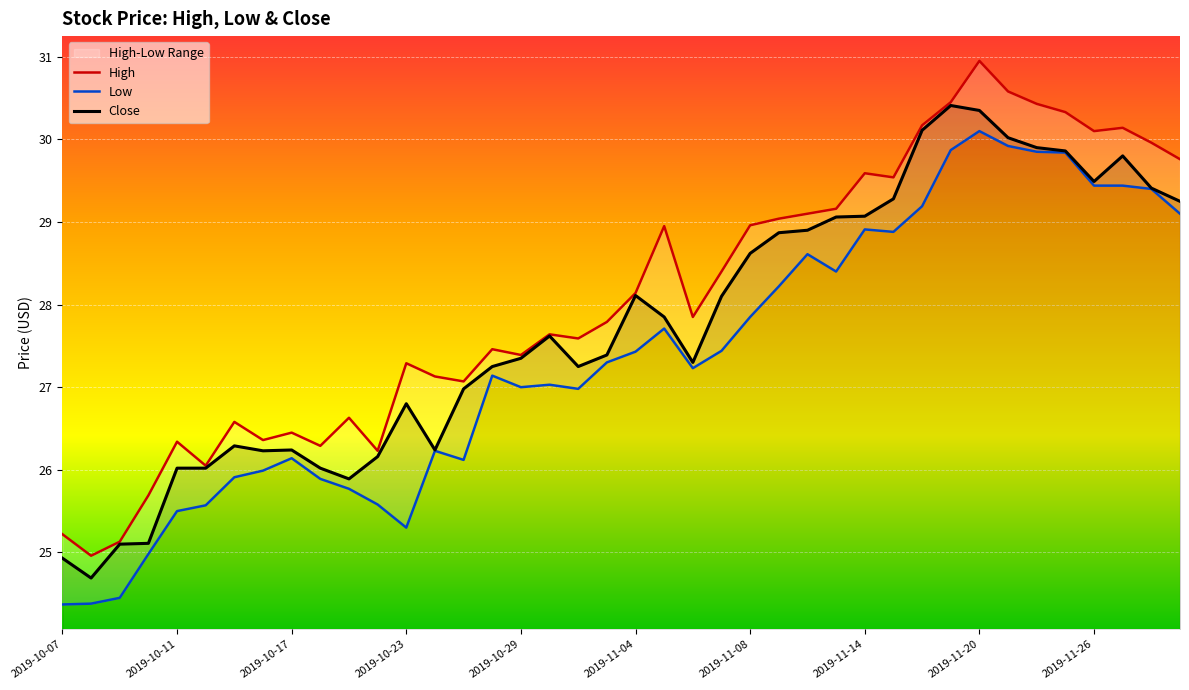

Count the number of categories in the chart.

40